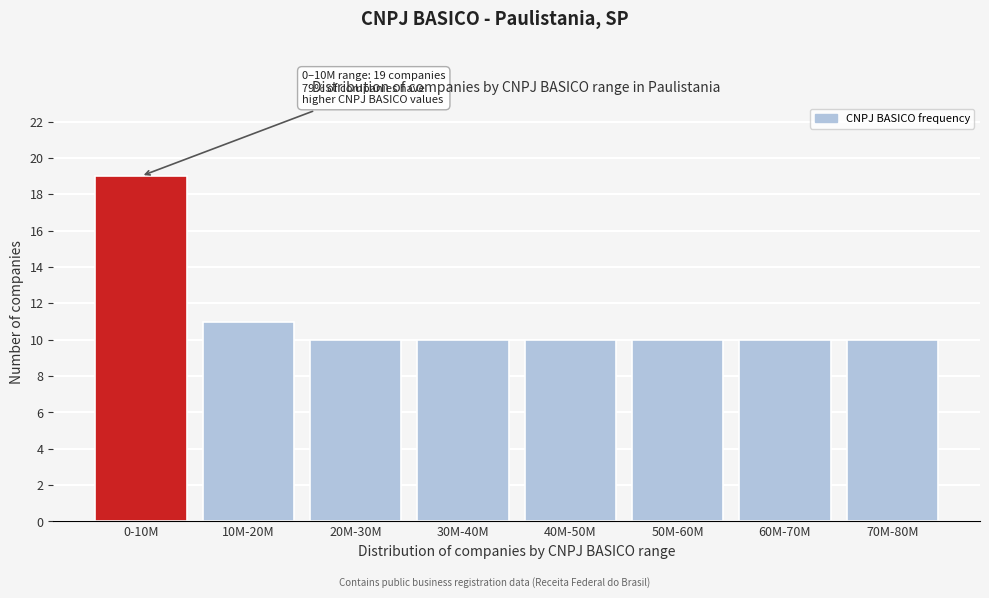

Reading left to right, transcribe all the data shown in this chart.

19	11	10	10	10	10	10	10